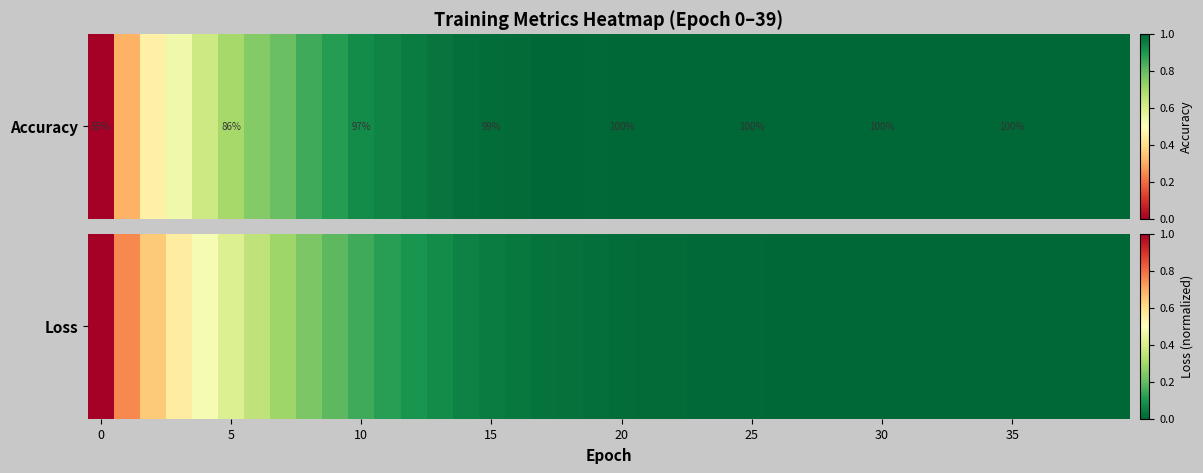

True or false: the data shows 0.0 at 27.

False